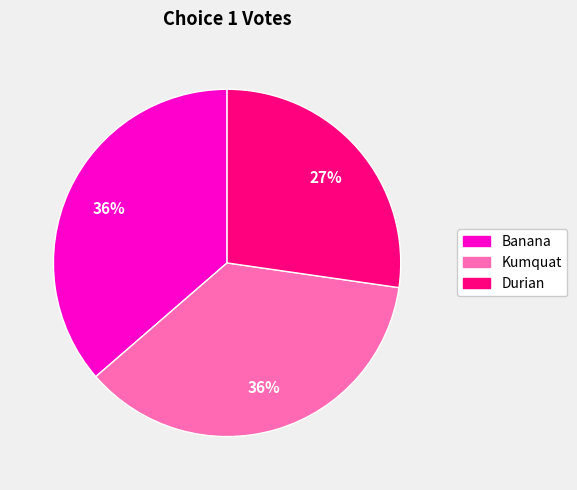

Do Durian and Kumquat together represent more than half of the pie?

Yes